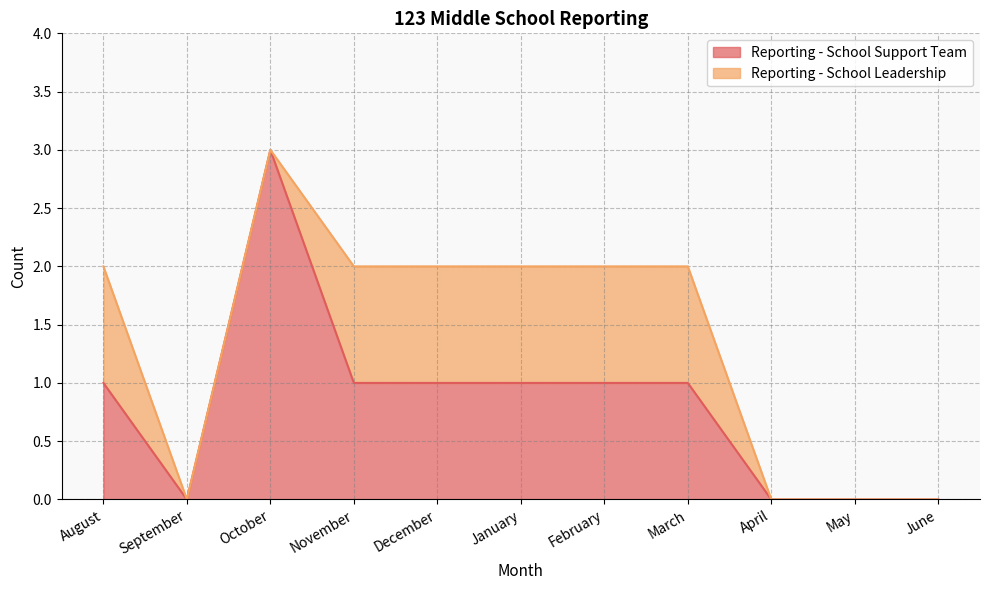

Which has a higher value, November or February?

November